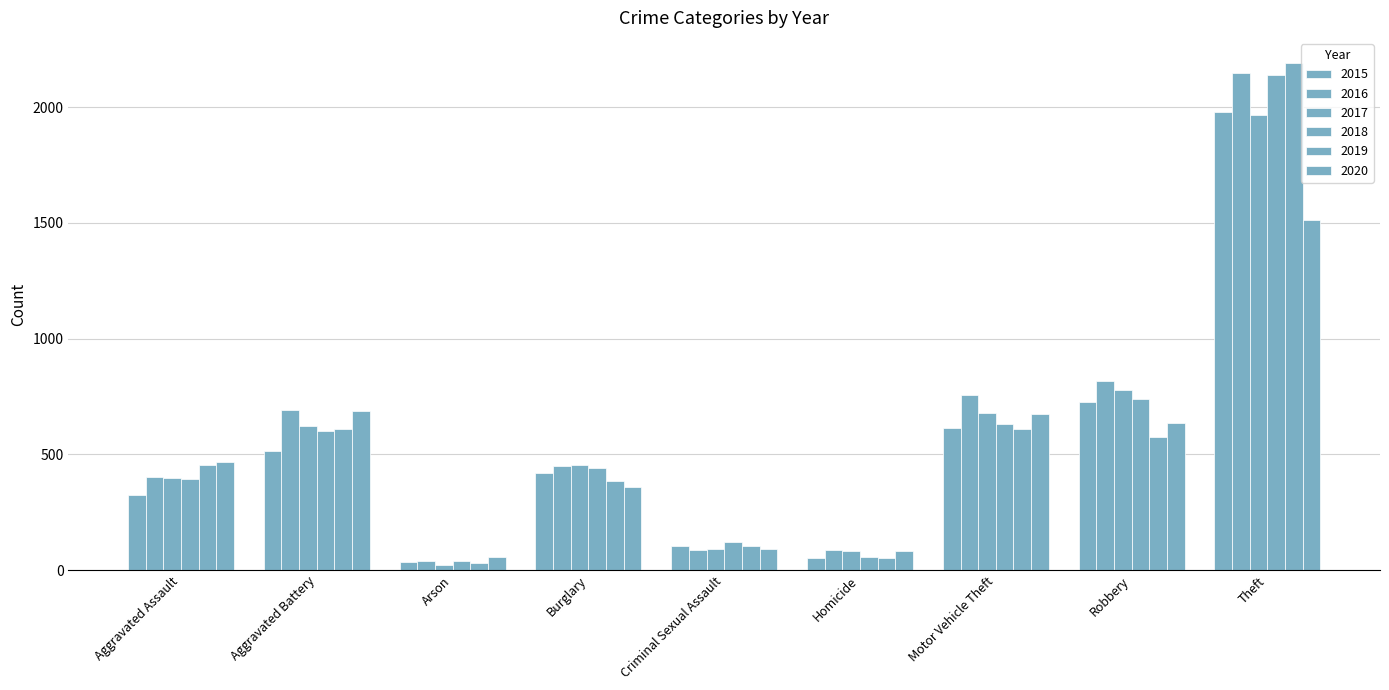

What is the difference between the maximum and minimum values in the 2019 series?

2158